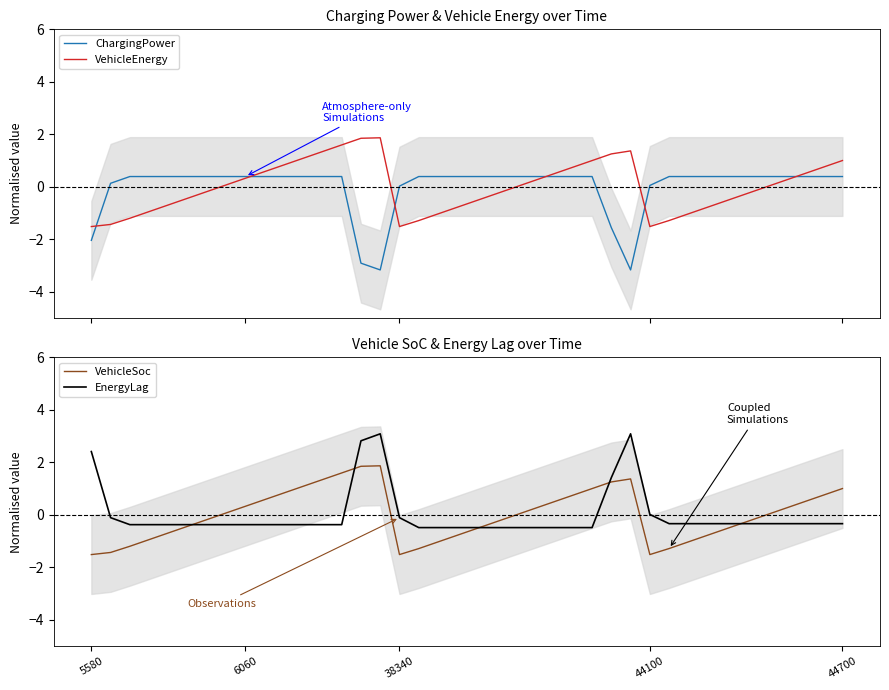

How many times do EnergyLag and ChargingPower cross each other?

5